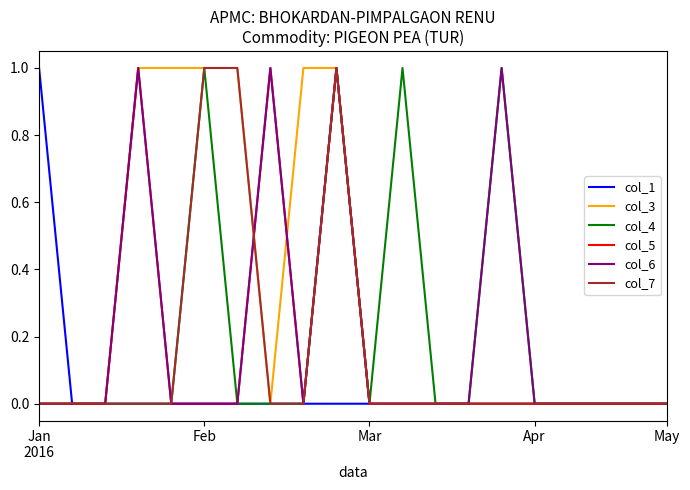

Which series has the largest total across all categories?

col_3